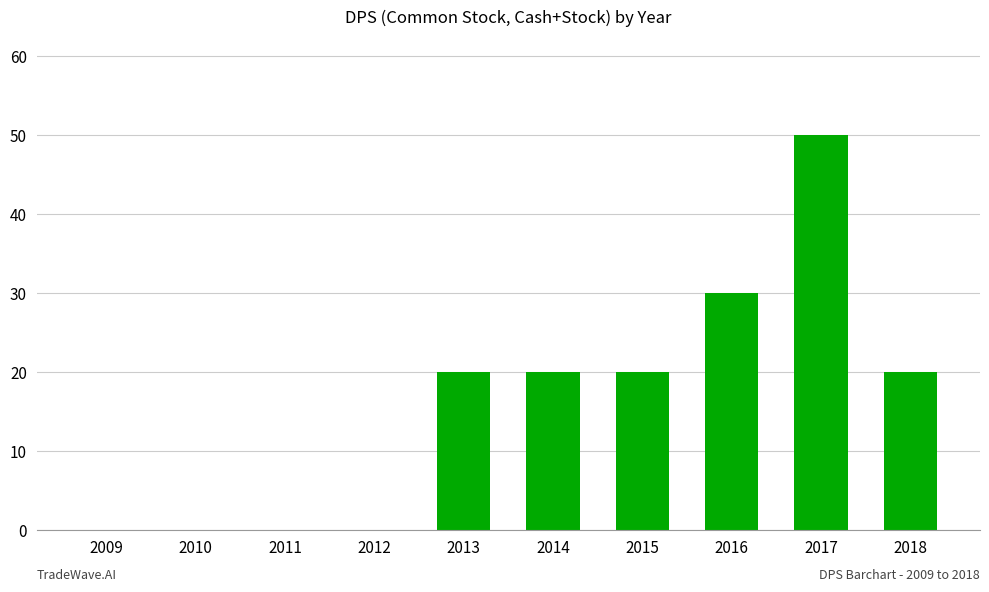

Between 2016 and 2018, which is larger?

2016